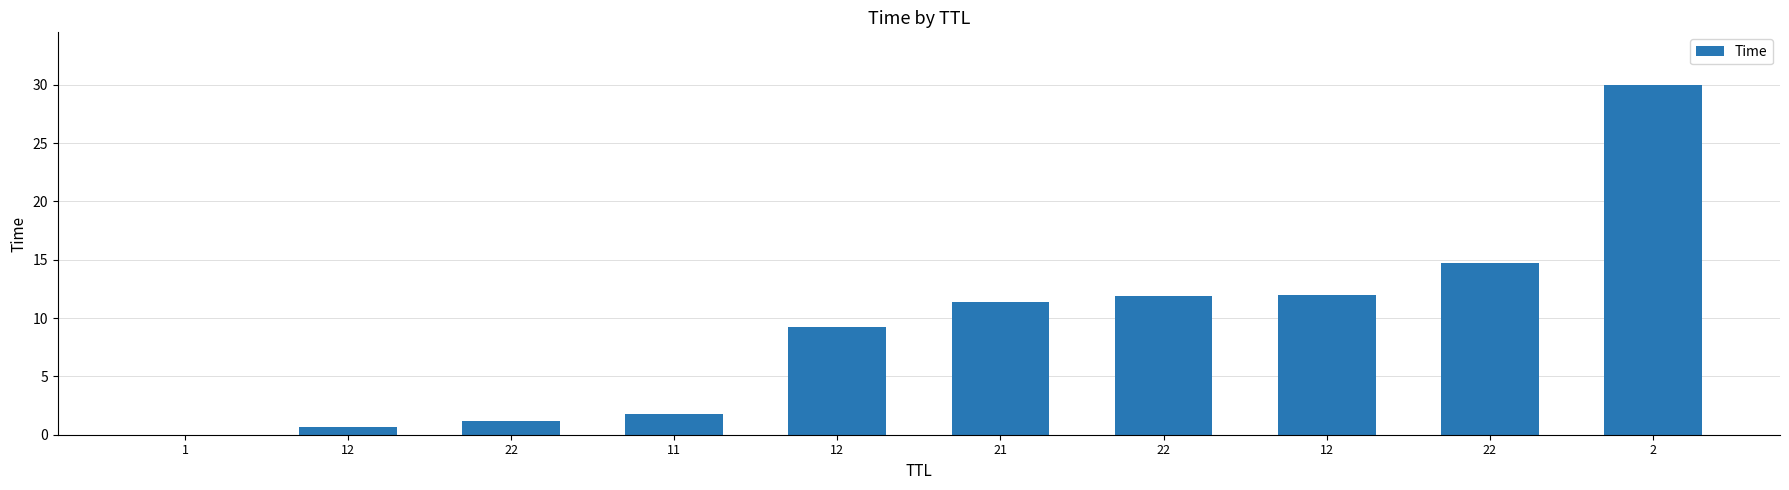

Rank the categories by value from lowest to highest.

1, 12, 22, 11, 12, 21, 22, 12, 22, 2